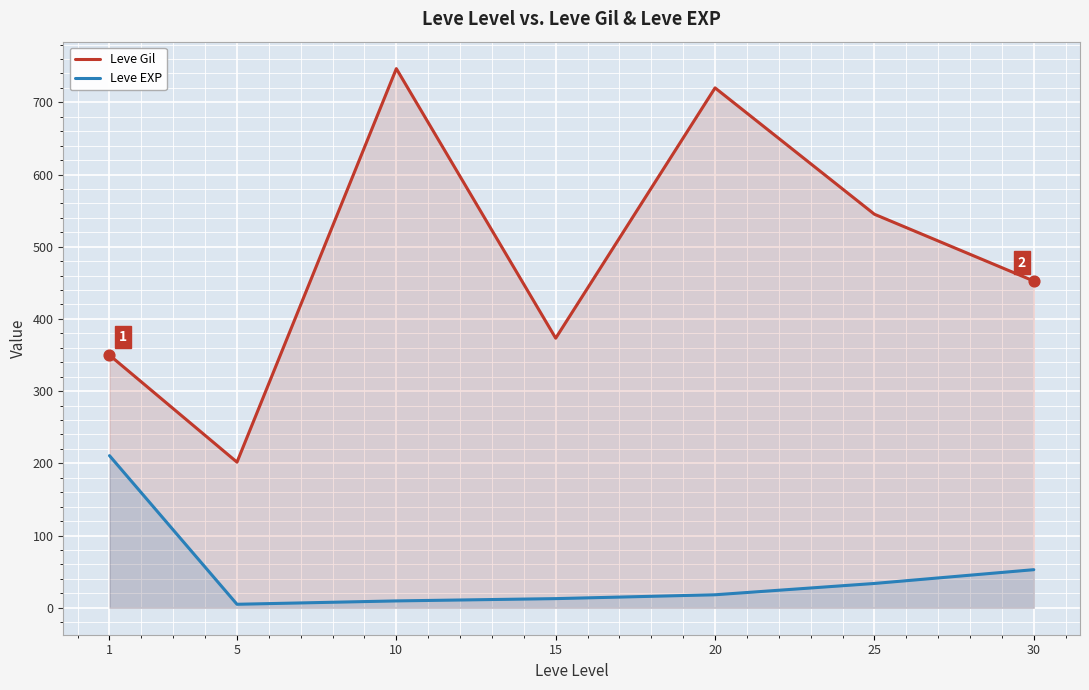

At which category is the sum across all series the highest?

10